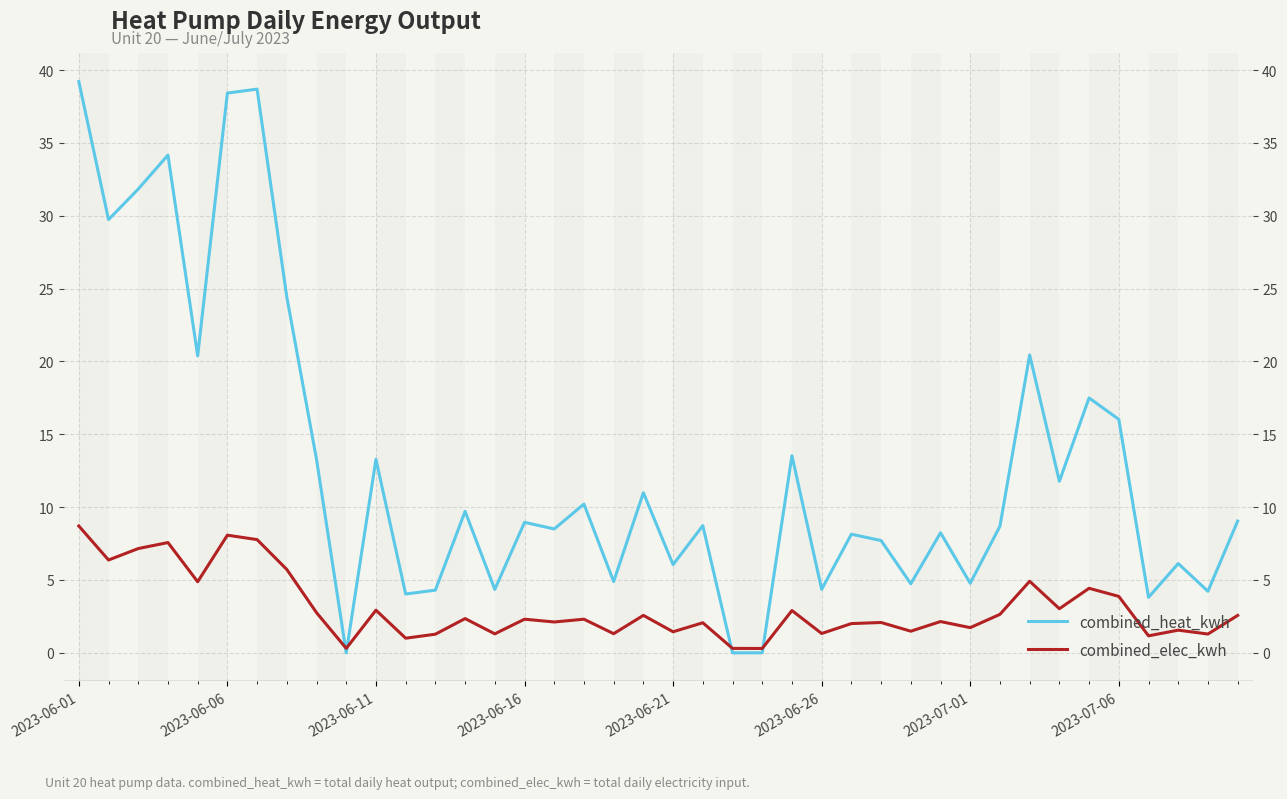

Reading left to right, extract all data points from this chart.

combined_heat_kwh: 39.2	29.7	31.8	34.2	20.4	38.4	38.7	24.4	13.3	-0.0	13.3	4.0	4.3	9.7	4.3	8.9	8.5	10.2	4.9	11.0	6.0	8.7	-0.0	-0.0	13.5	4.3	8.1	7.7	4.7	8.2	4.8	8.7	20.4	11.8	17.5	16.0	3.8	6.1	4.2	9.0
combined_elec_kwh: 8.7	6.4	7.1	7.6	4.9	8.1	7.8	5.7	2.7	0.3	2.9	1.0	1.3	2.3	1.3	2.3	2.1	2.3	1.3	2.6	1.4	2.1	0.3	0.3	2.9	1.3	2.0	2.1	1.5	2.1	1.7	2.6	4.9	3.0	4.4	3.9	1.2	1.5	1.3	2.6